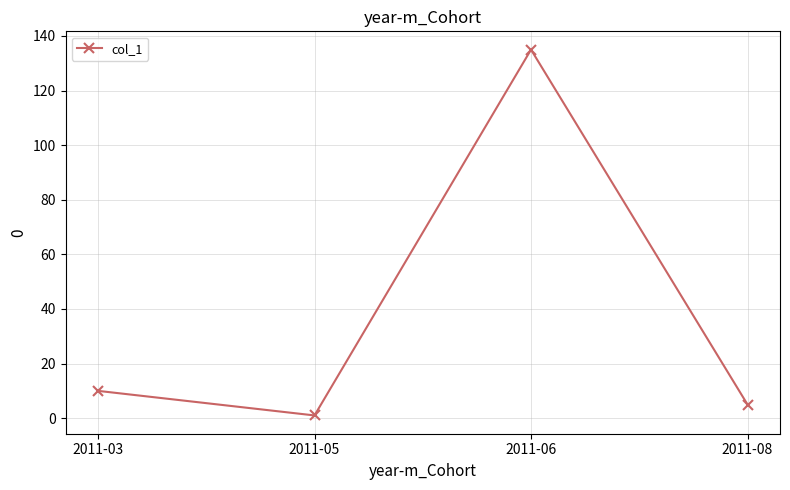

How many data points are less than 10?

2